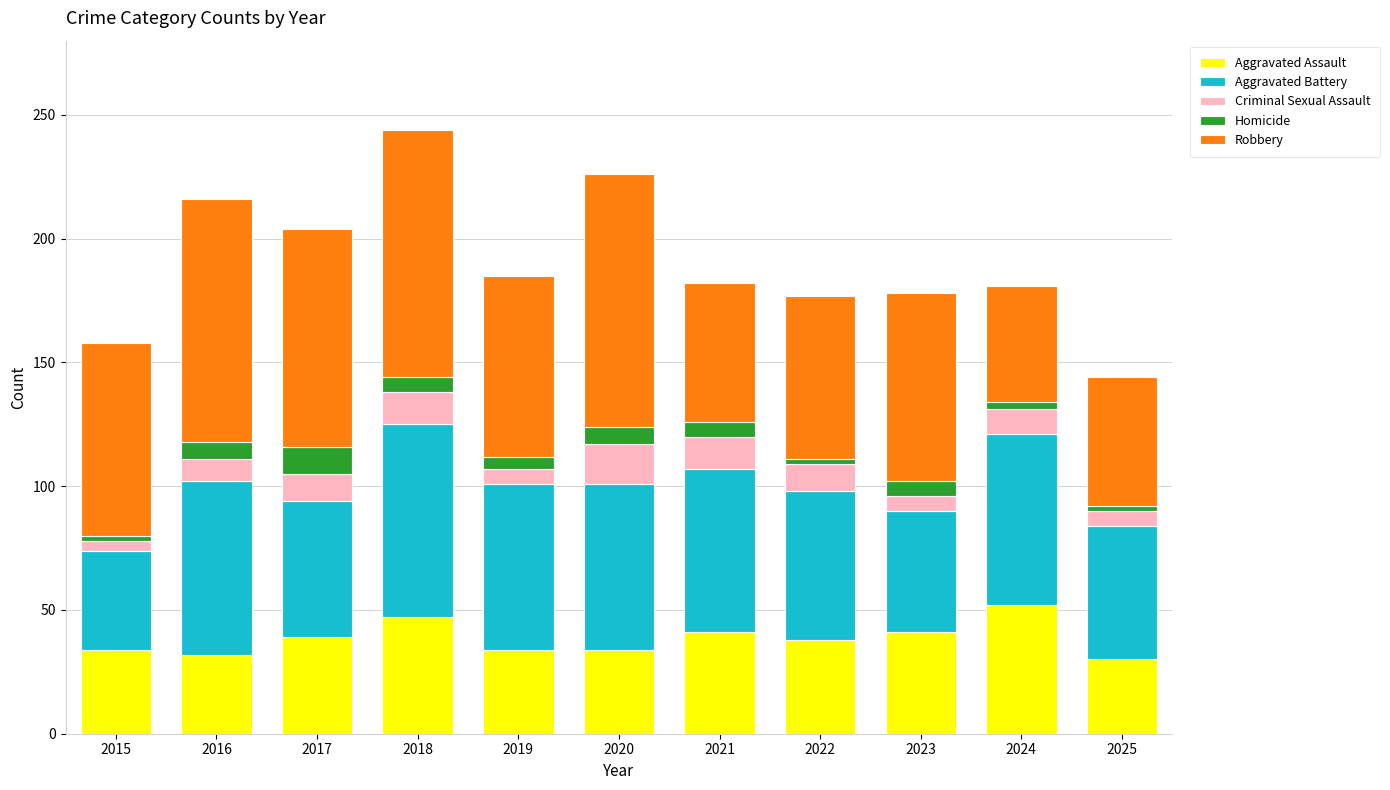

What is the total value across all series at 2017?

204